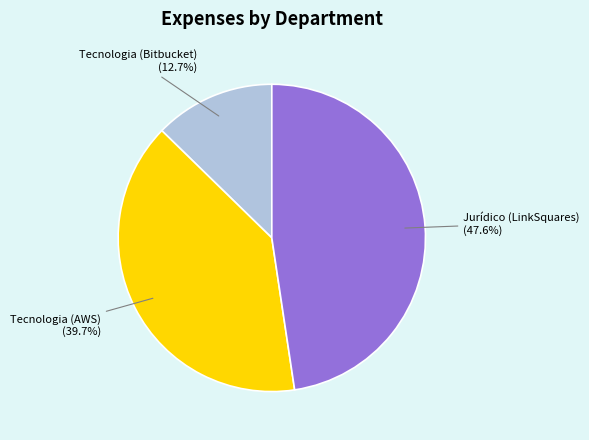

Is there any slice that represents more than half of the pie?

No